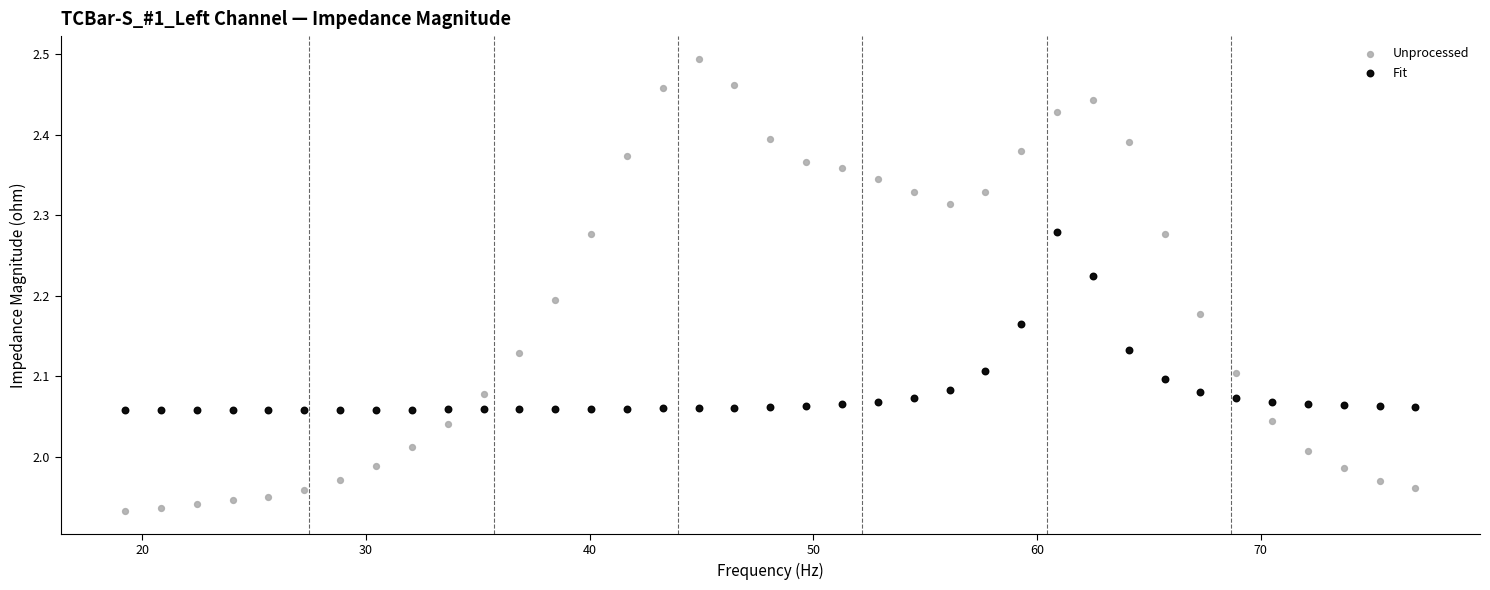

Which series contains the highest Y value?

Unprocessed